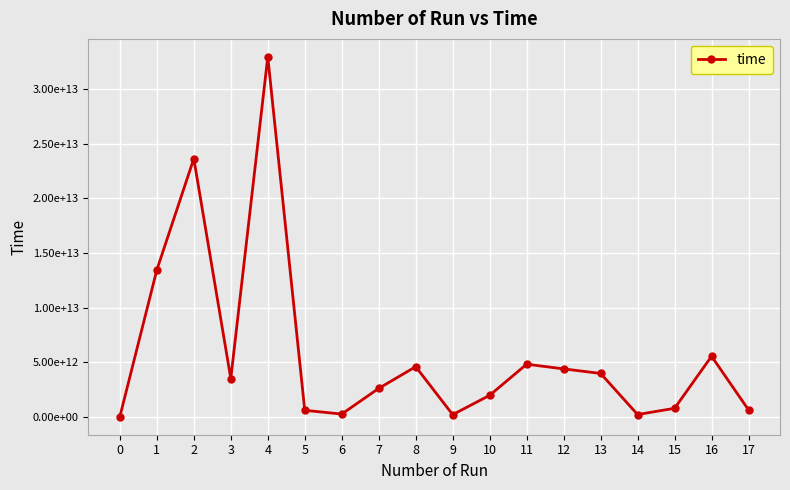

Does the chart have visible grid lines?

Yes